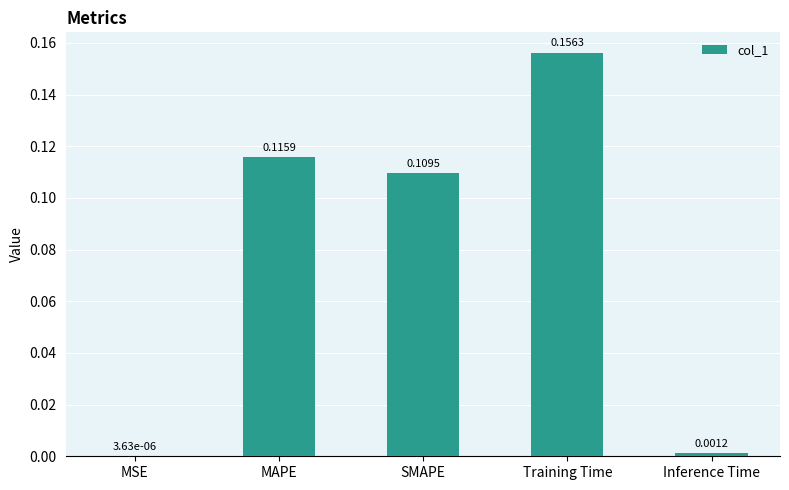

Which has a higher value, MSE or Inference Time?

Inference Time